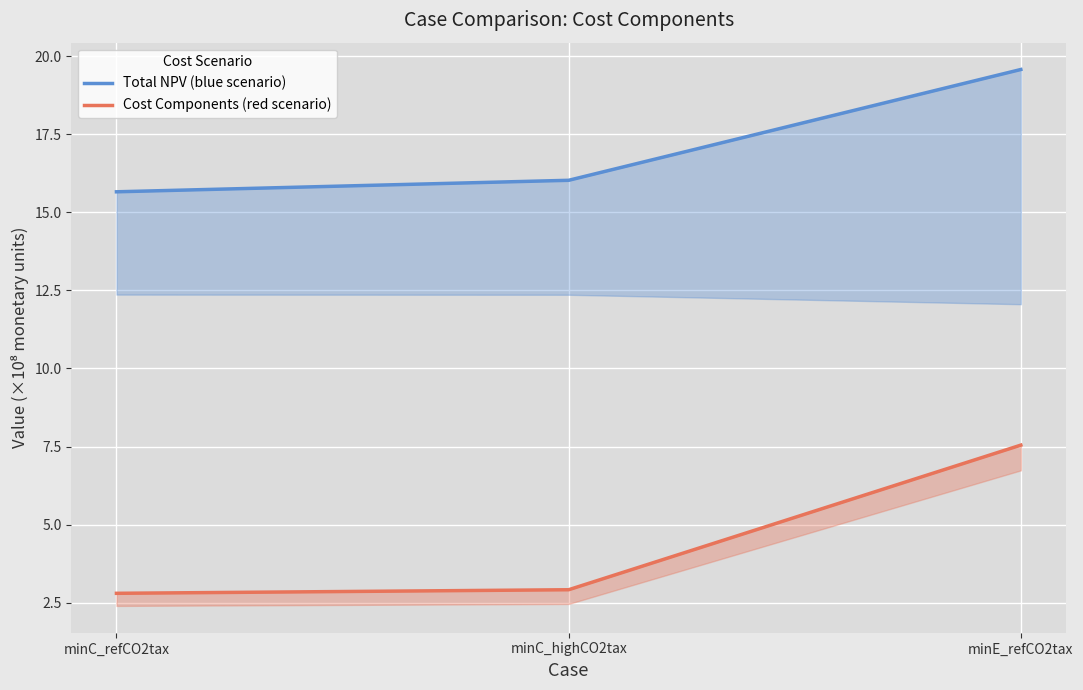

What is the sum of the Total NPV (blue scenario) values at minC_refCO2tax and minE_refCO2tax?

35.2